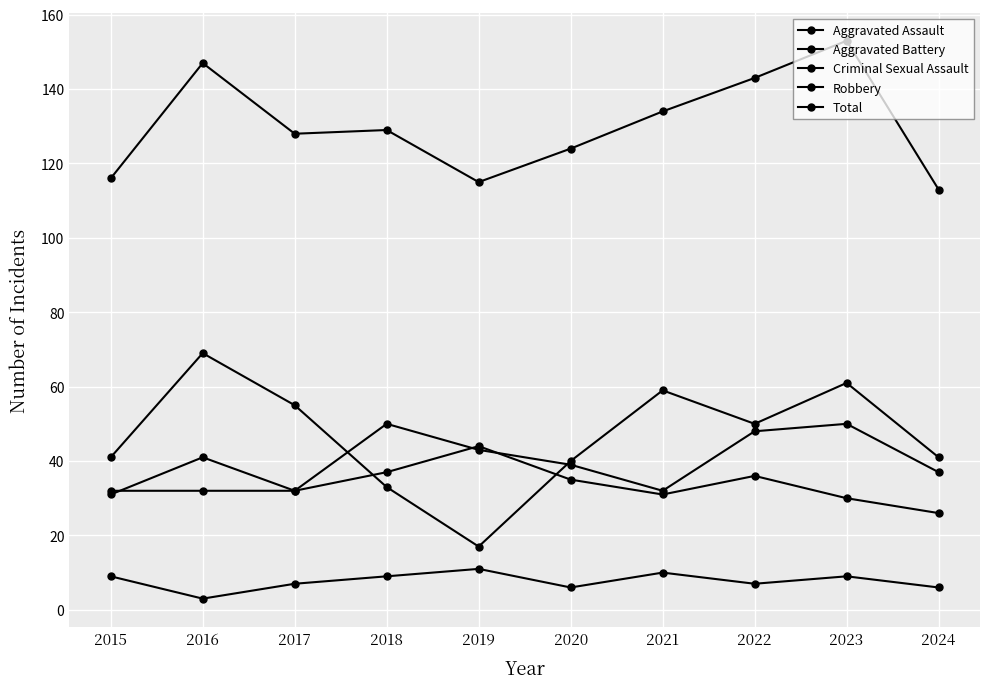

What is the spread (max minus min) of values at 2018?

120